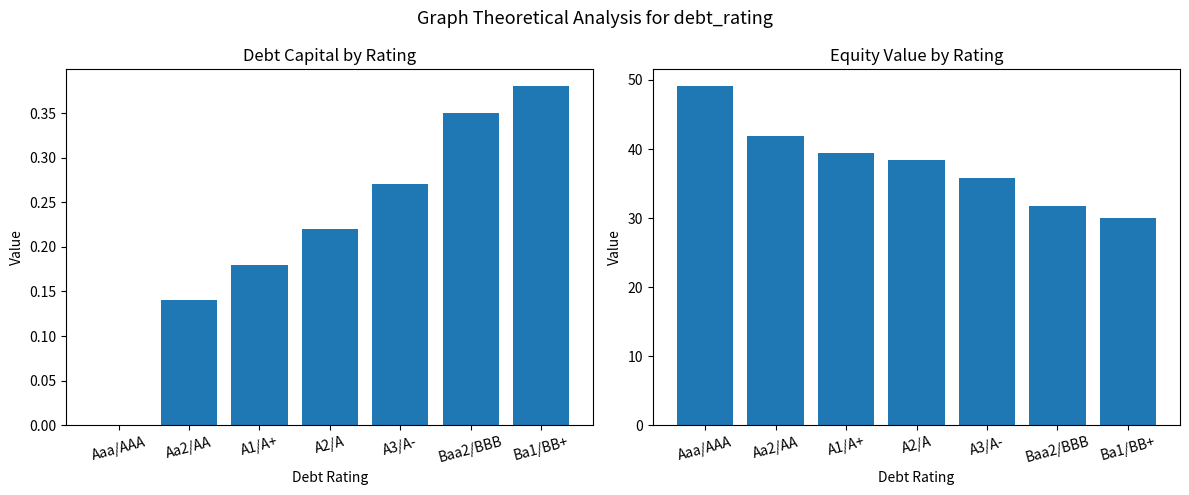

What is the maximum value shown in the chart?

49.1